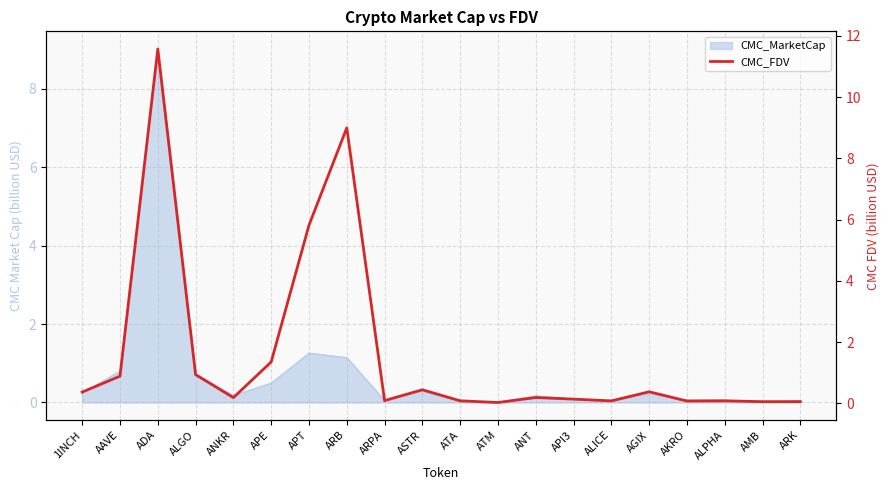

Is it true that the value at ALPHA is 0.1?

True